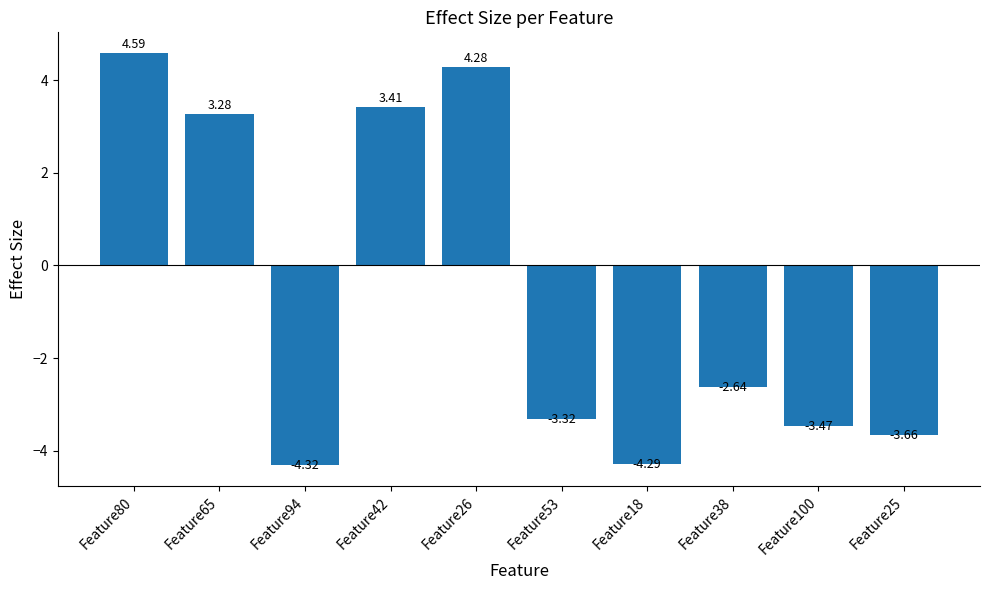

How many values exceed -2?

4